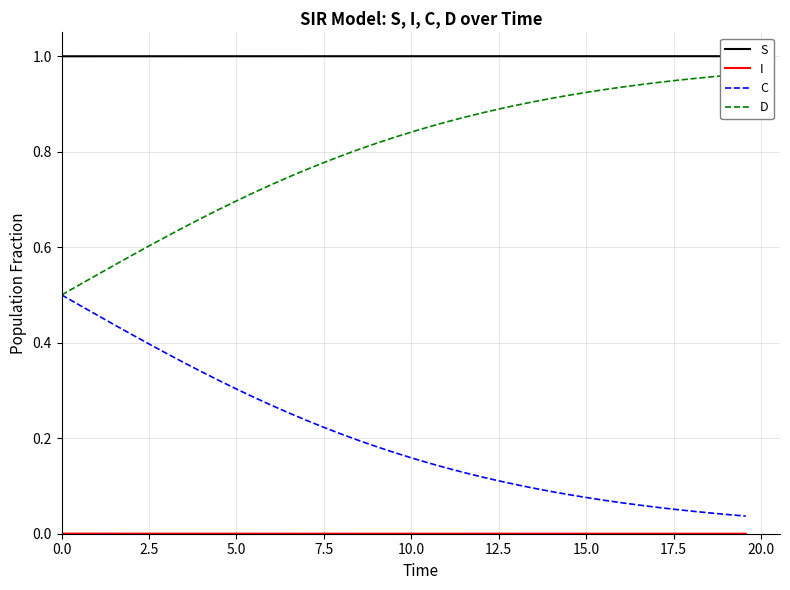

Reading left to right, what are all the values shown in this chart?

S: 1.0	1.0	1.0	1.0	1.0	1.0	1.0	1.0	1.0	1.0	1.0	1.0	1.0	1.0	1.0	1.0	1.0	1.0	1.0	1.0	1.0	1.0	1.0	1.0	1.0	1.0	1.0	1.0	1.0	1.0	1.0	1.0	1.0	1.0	1.0	1.0	1.0	1.0	1.0	1.0
I: 0.0	0.0	0.0	0.0	0.0	0.0	0.0	0.0	0.0	0.0	0.0	0.0	0.0	0.0	0.0	0.0	0.0	0.0	0.0	0.0	0.0	0.0	0.0	0.0	0.0	0.0	0.0	0.0	0.0	0.0	0.0	0.0	0.0	0.0	0.0	0.0	0.0	0.0	0.0	0.0
C: 0.5	0.5	0.5	0.4	0.4	0.4	0.4	0.4	0.3	0.3	0.3	0.3	0.3	0.3	0.2	0.2	0.2	0.2	0.2	0.2	0.2	0.1	0.1	0.1	0.1	0.1	0.1	0.1	0.1	0.1	0.1	0.1	0.1	0.1	0.1	0.1	0.0	0.0	0.0	0.0
D: 0.5	0.5	0.5	0.6	0.6	0.6	0.6	0.6	0.7	0.7	0.7	0.7	0.7	0.7	0.8	0.8	0.8	0.8	0.8	0.8	0.8	0.9	0.9	0.9	0.9	0.9	0.9	0.9	0.9	0.9	0.9	0.9	0.9	0.9	0.9	0.9	1.0	1.0	1.0	1.0